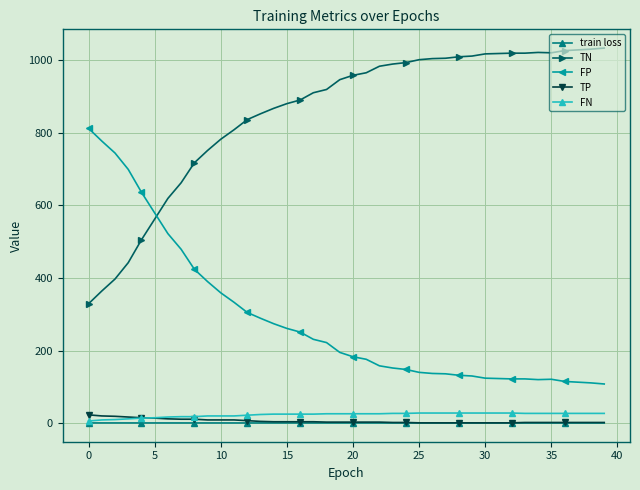

What is the minimum value for FP?

108.0